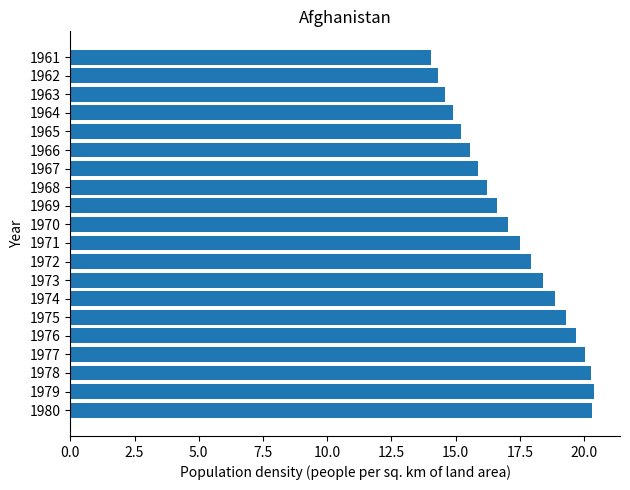

What is the minimum value shown in the chart?

14.0